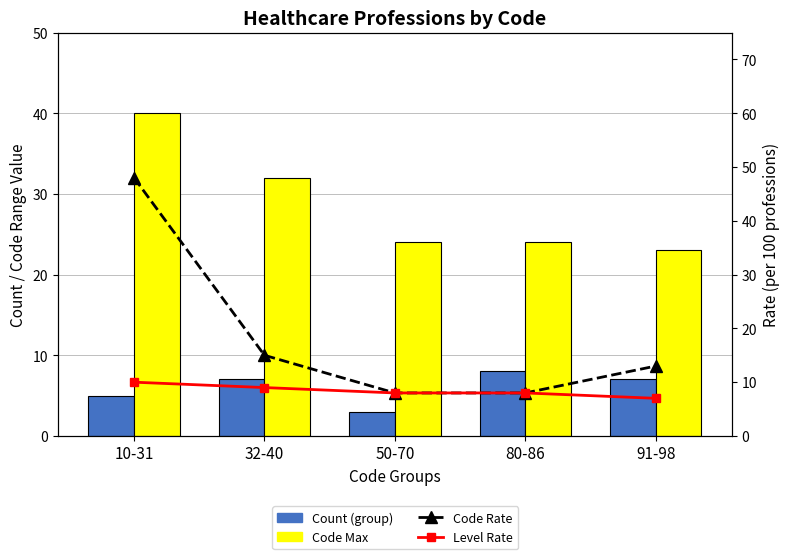

Rank the series by their maximum value, from lowest to highest.

Count (group), Level Rate (Surface), Code Max, Code Rate (Underground)